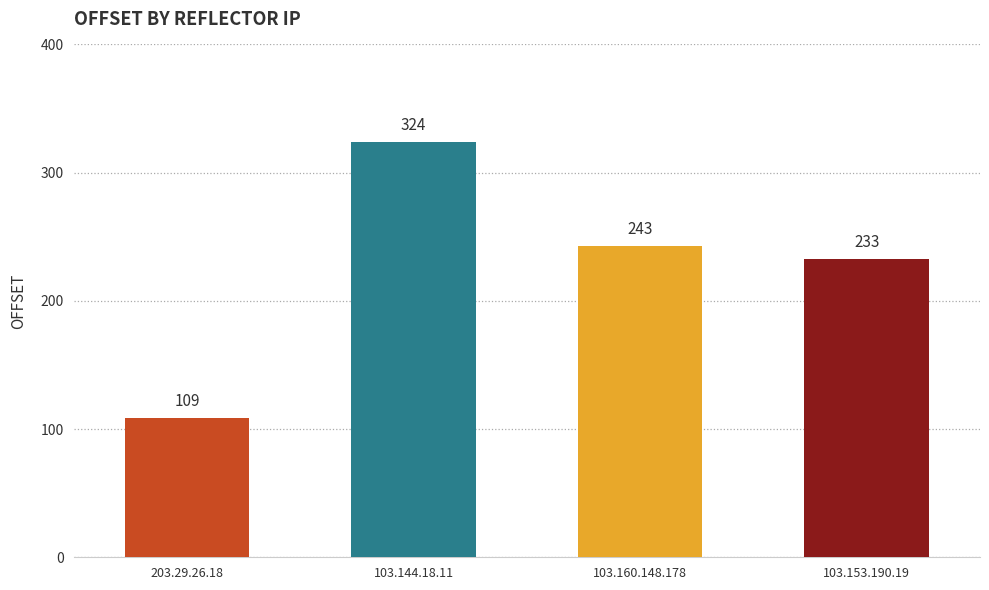

What is the average value?

227